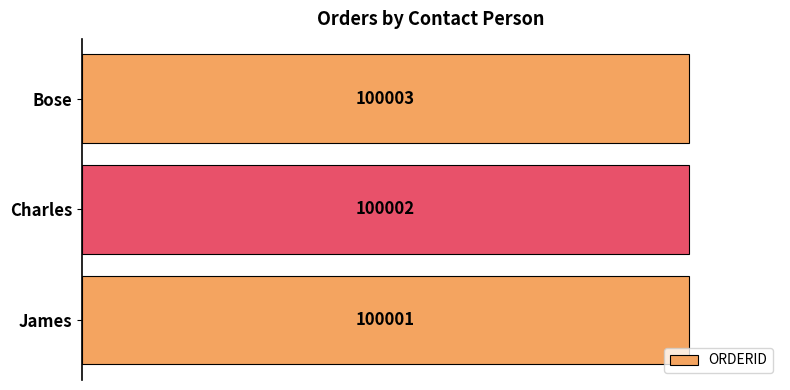

The chart shows a value of 100002 at Charles. True or false?

True